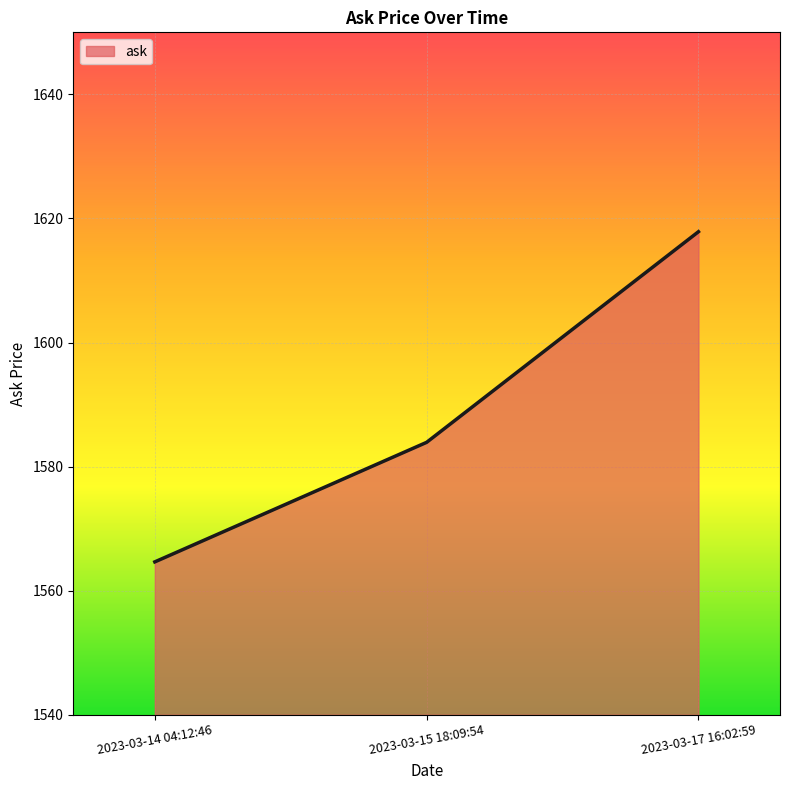

Reading left to right, list all the values displayed in this chart.

1564.6	1583.9	1617.9